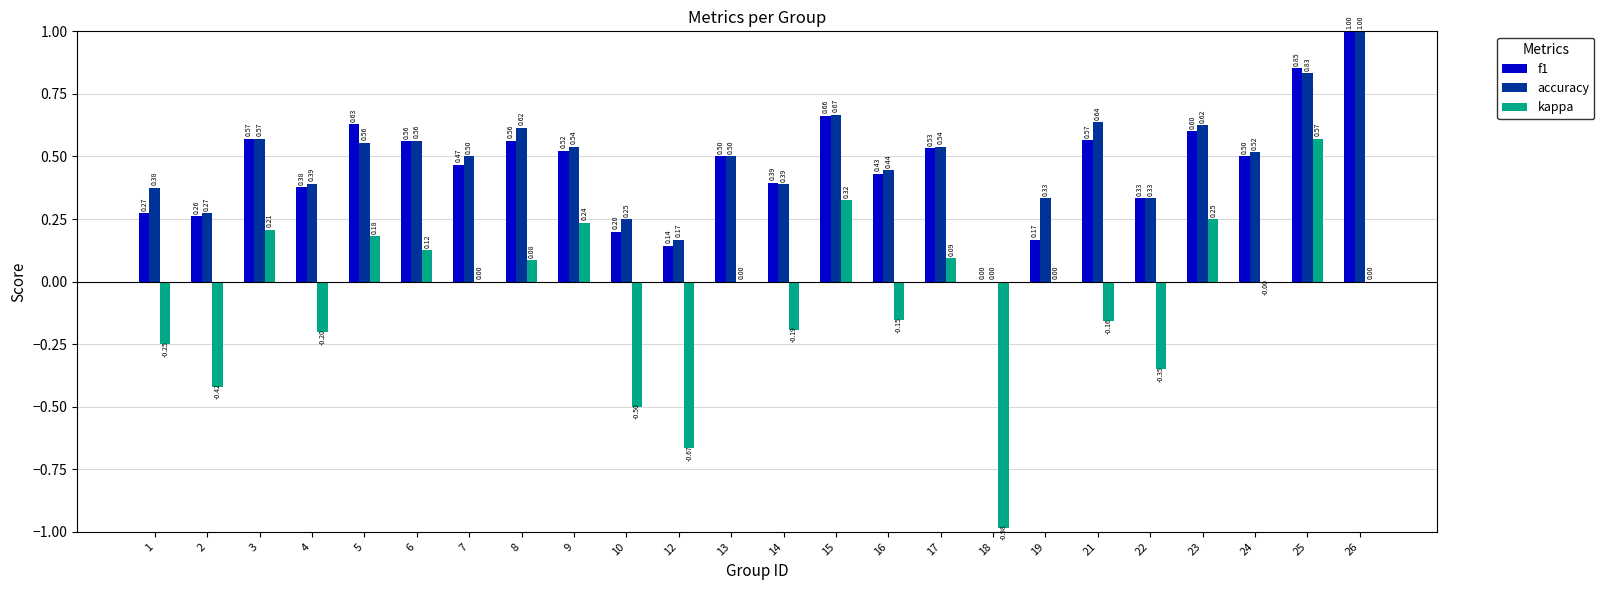

What is the sum of all kappa values?

-1.8